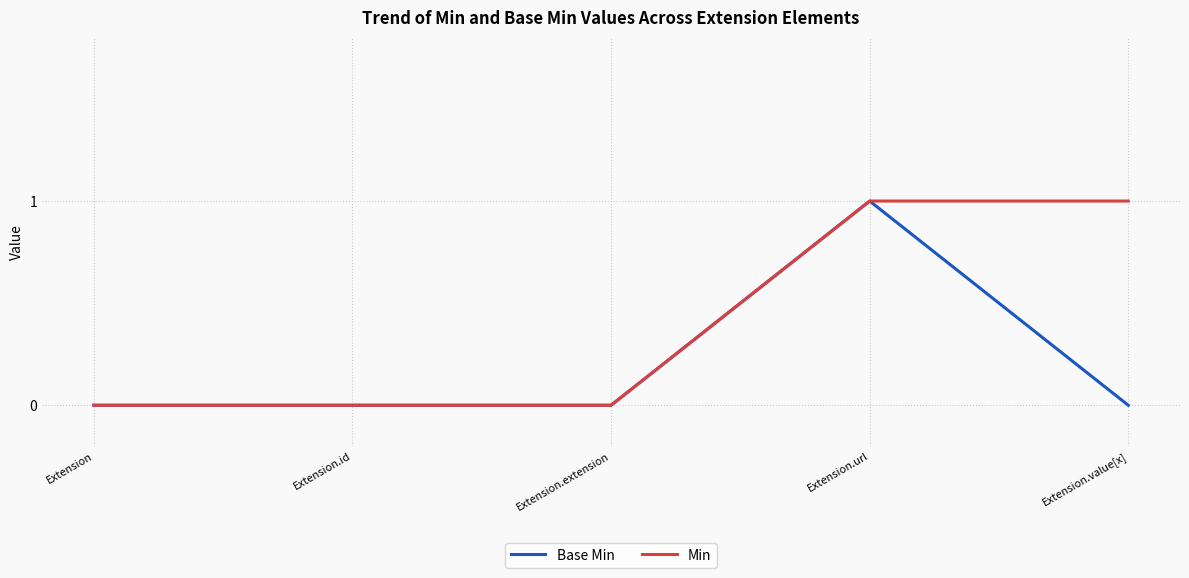

At which category is the sum across all series the highest?

Extension.url